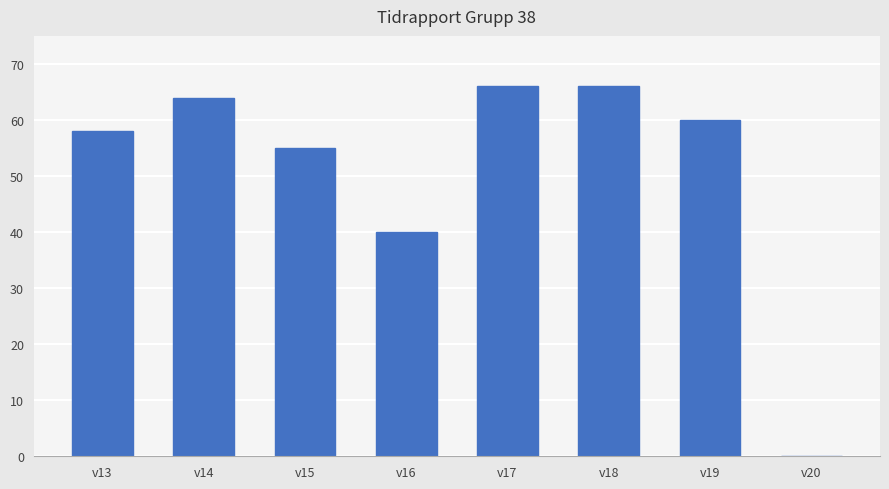

What value does the data have at v14?

64